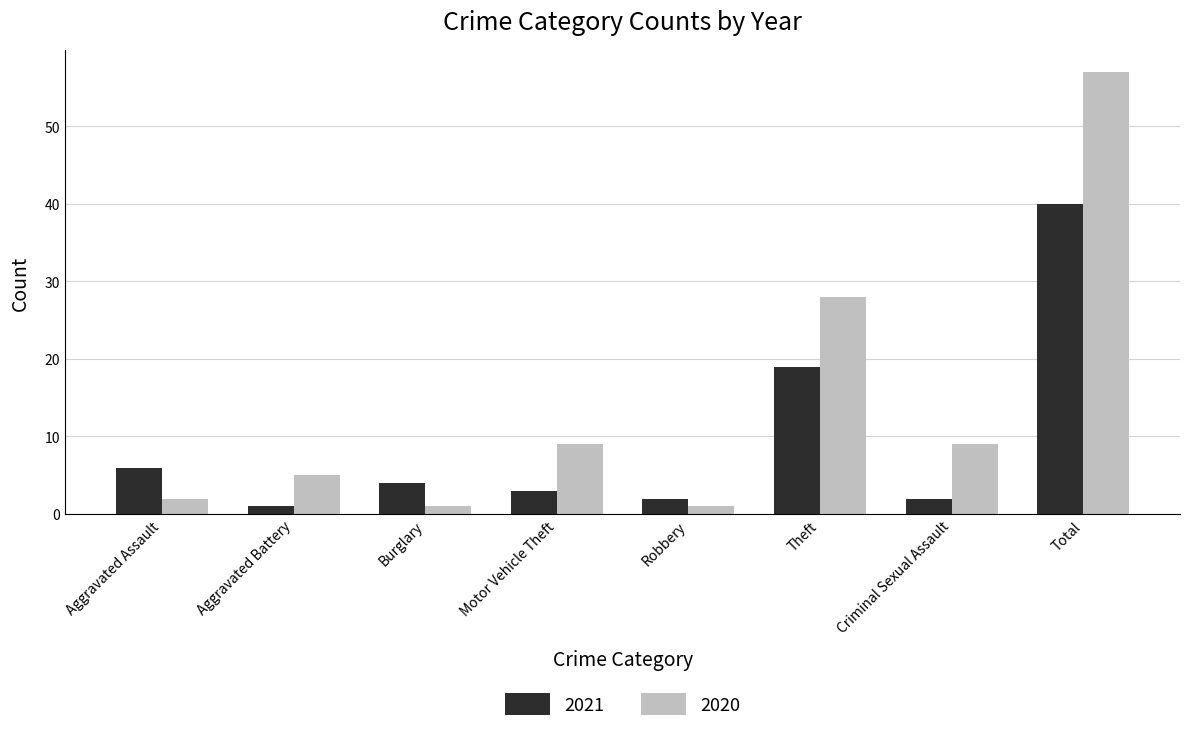

How many bars are there in total?

16